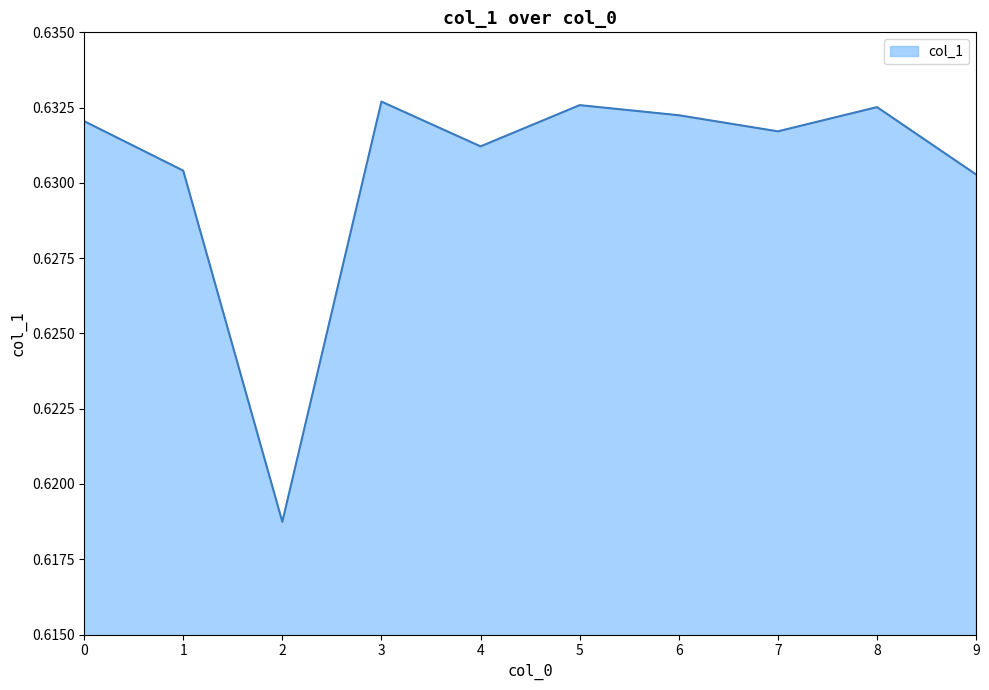

How many values are between 0 and 1?

10